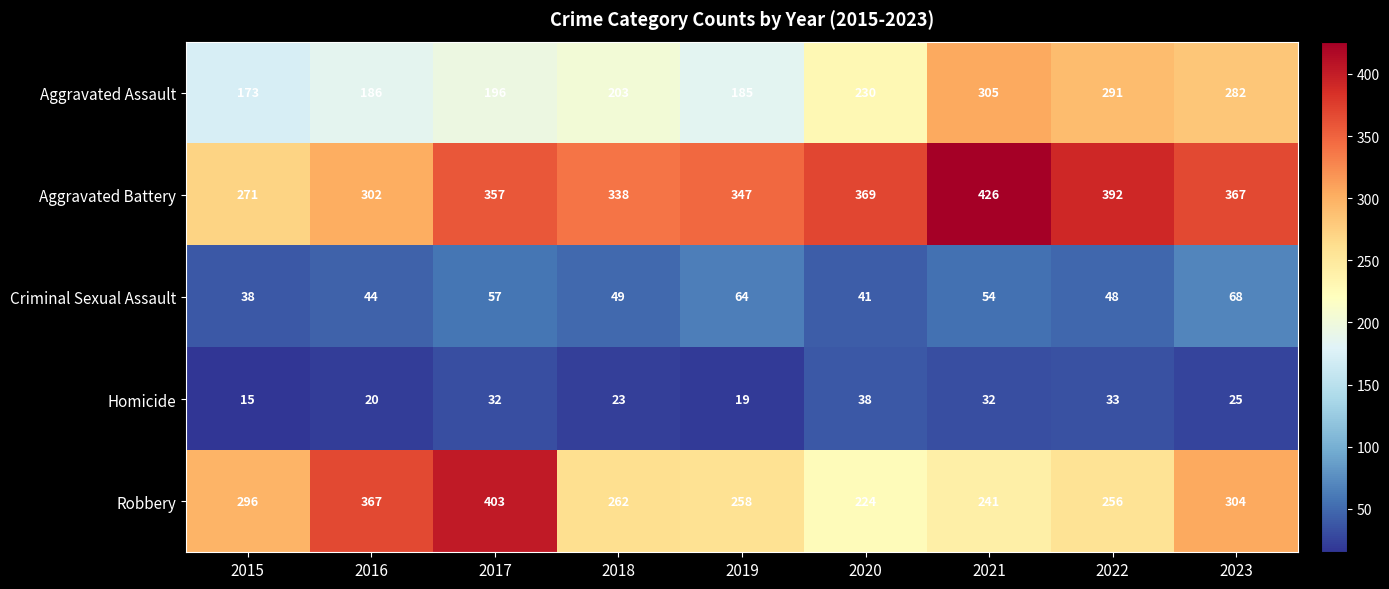

What is the maximum value for Aggravated Battery?

426